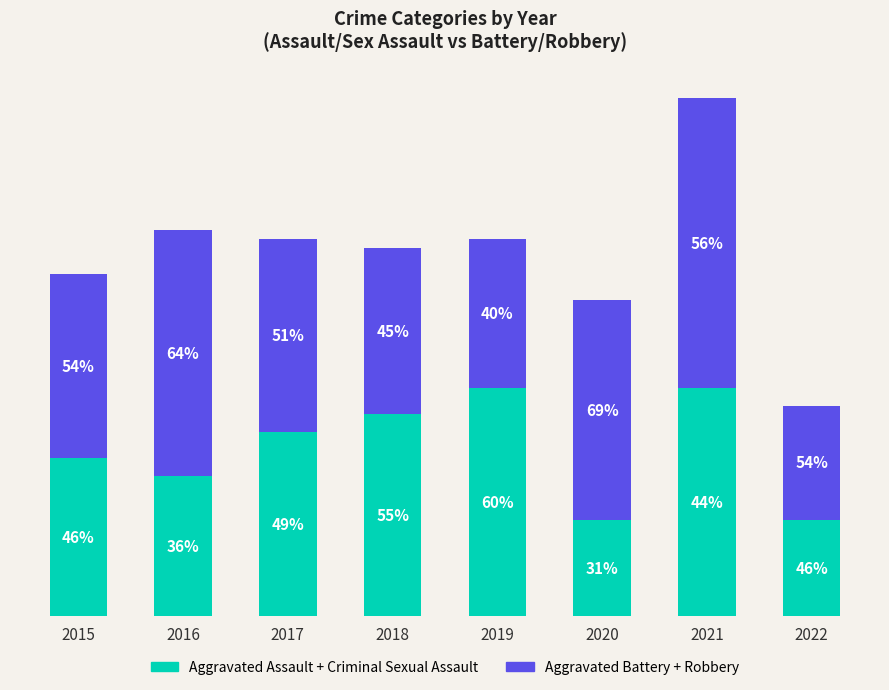

List the labels in order of Aggravated Battery + Robbery value, smallest first.

2022, 2019, 2018, 2015, 2017, 2020, 2016, 2021